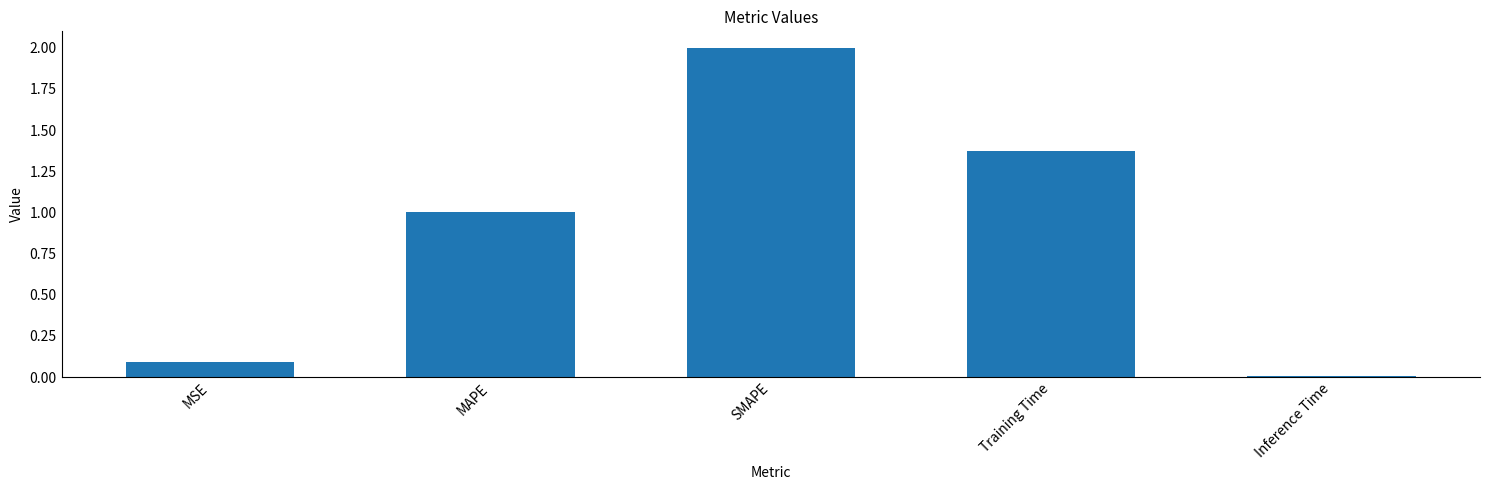

Which category has the lowest value across all series?

Inference Time